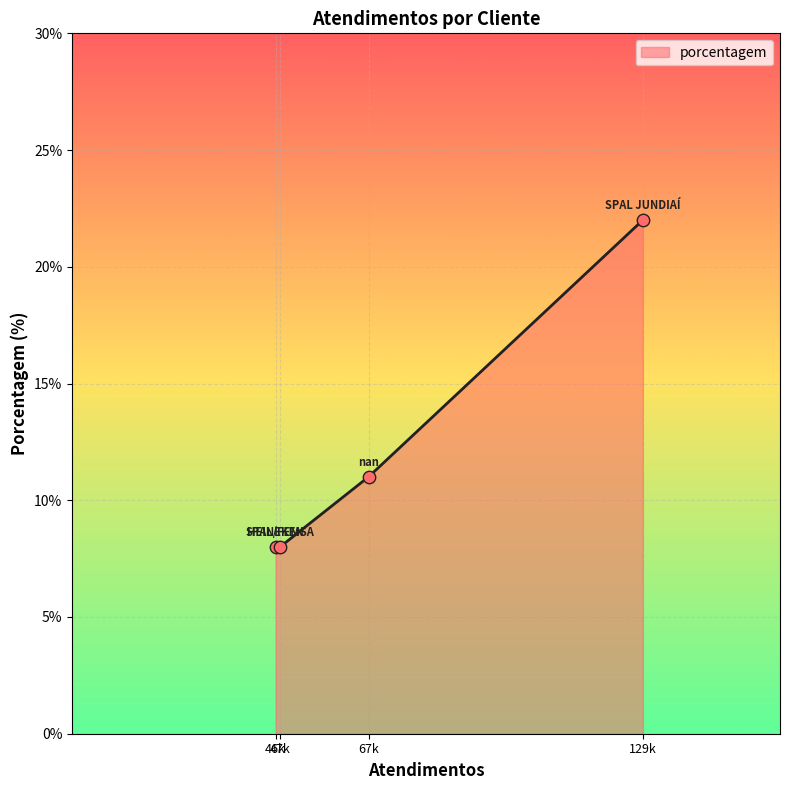

True or false: there are more than 2 points higher than both neighbors.

False